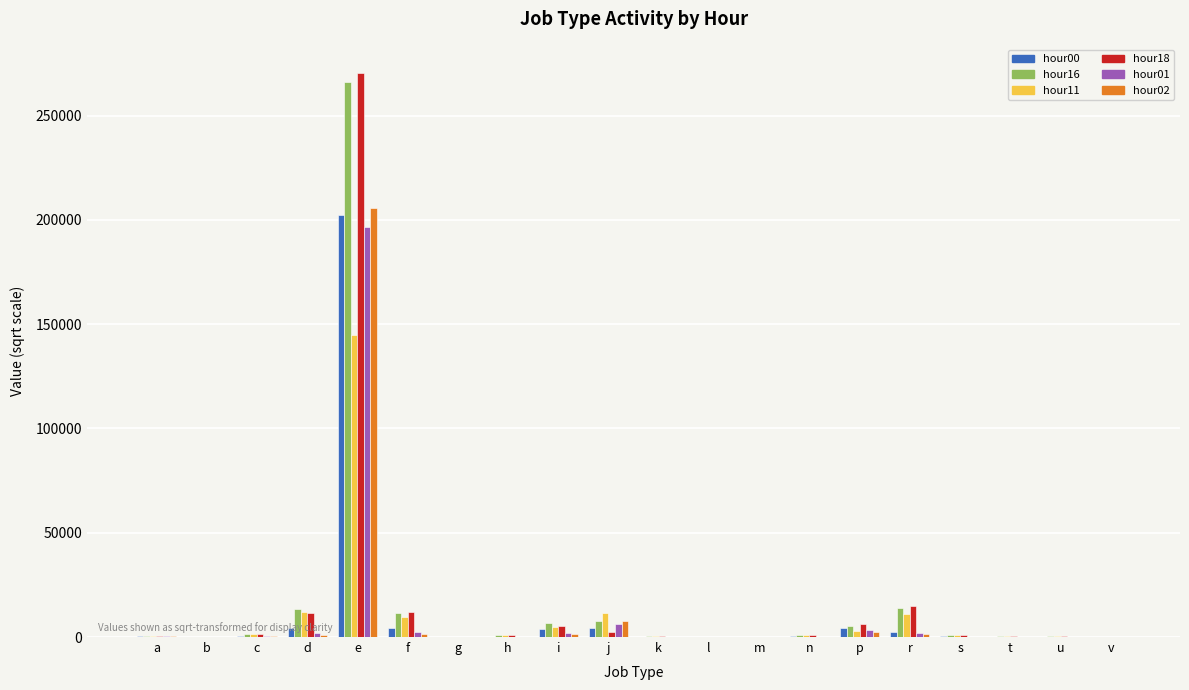

The value of hour01 at e is 196780.9. True or false?

True